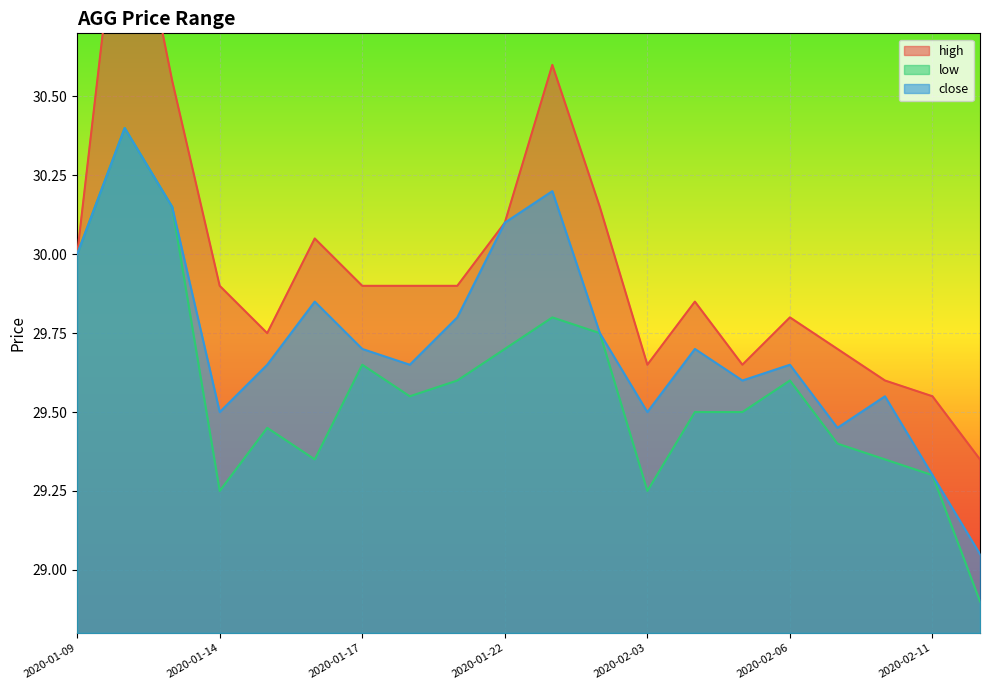

What is the label of the 15th point from the right?

2020-01-16